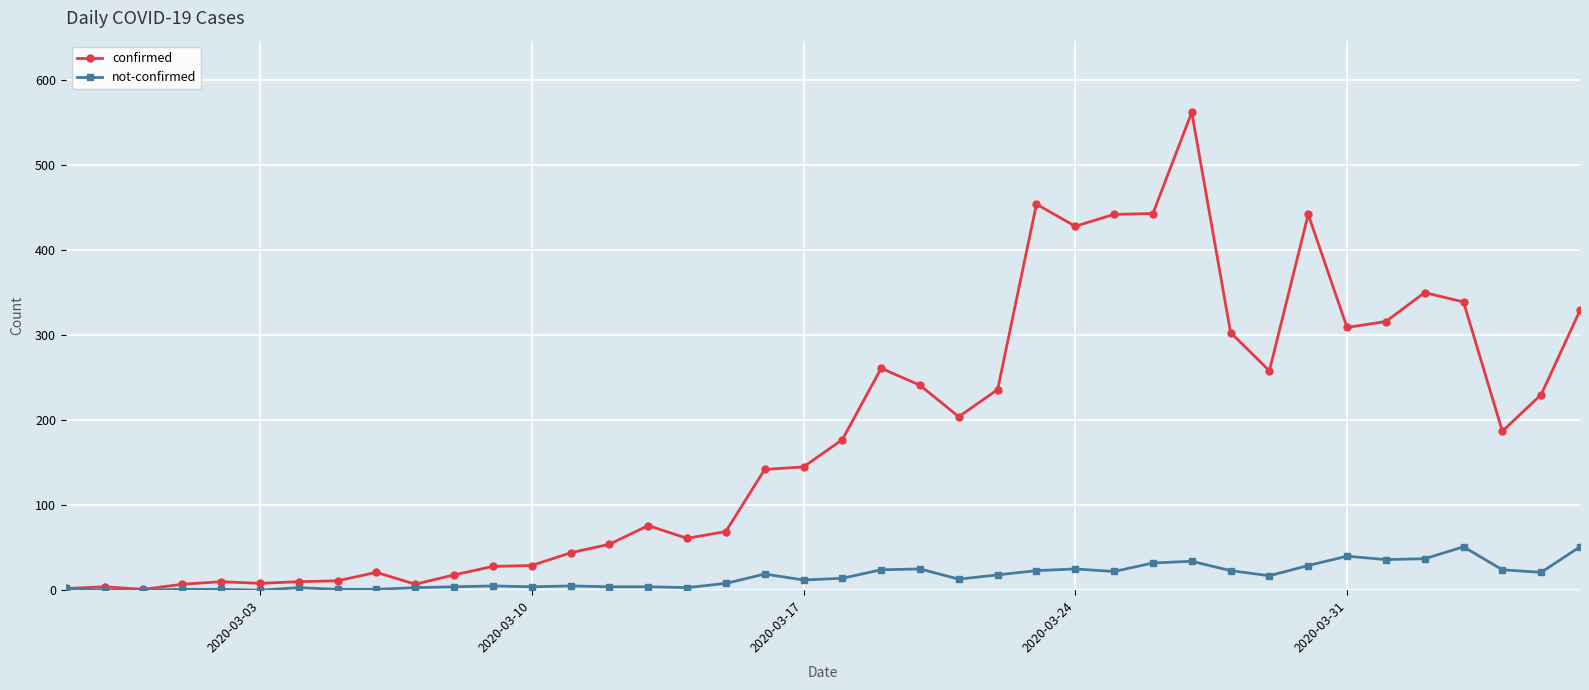

Count the number of data series in this chart.

2